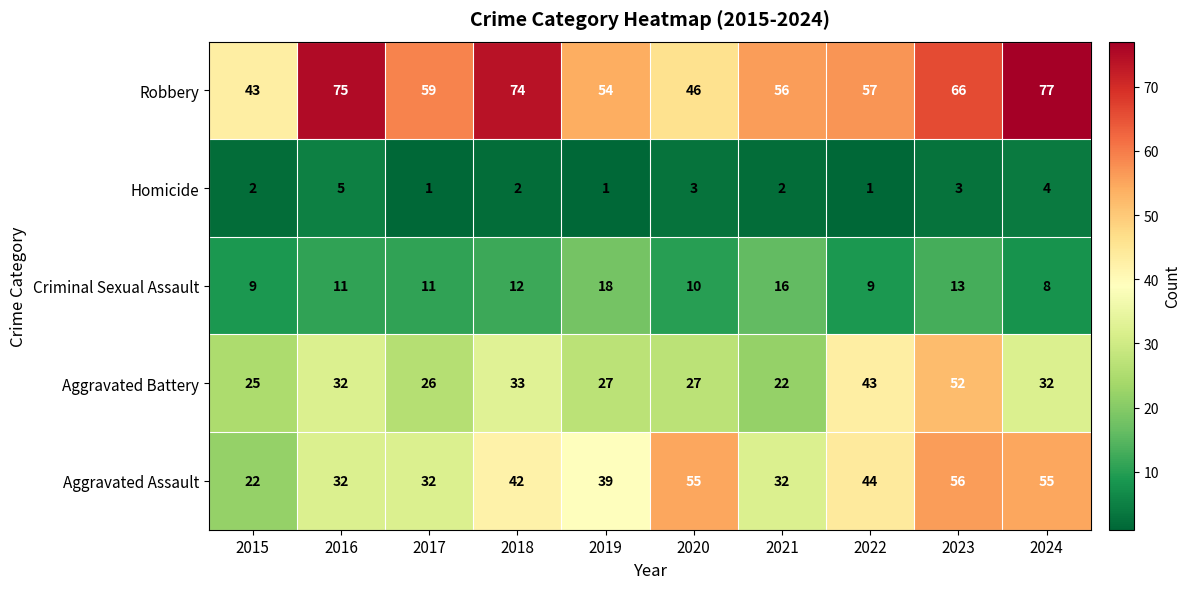

True or false: Aggravated Assault has a value of 32 at 2017.

True